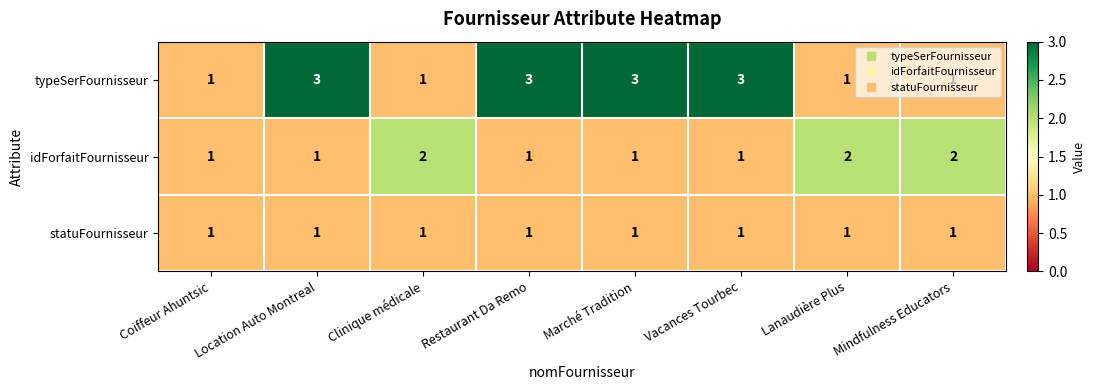

The typeSerFournisseur series shows 3 at Location Auto Montreal. True or false?

True